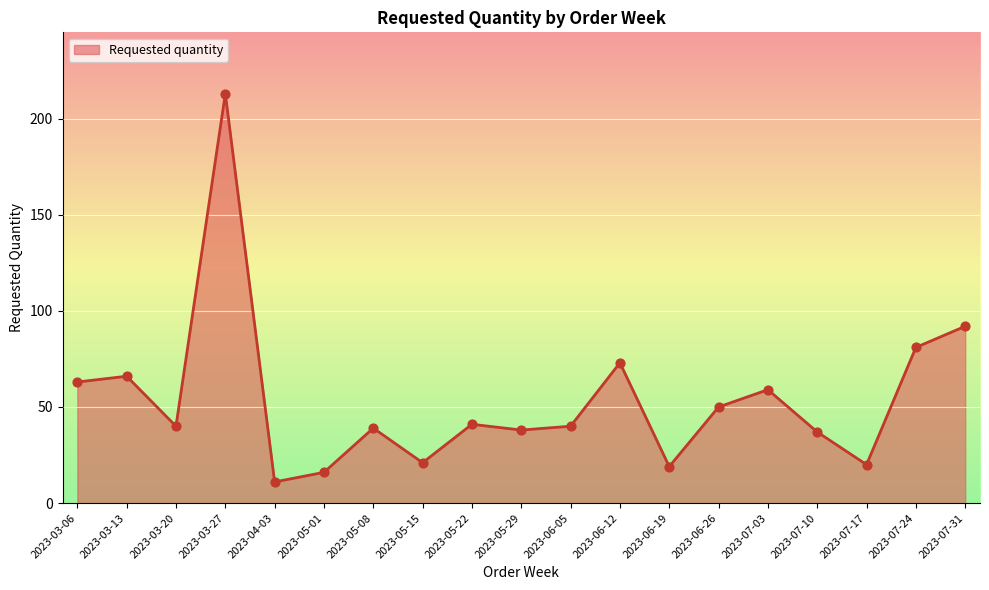

Between 2023-03-20 and 2023-05-01, which is larger?

2023-03-20